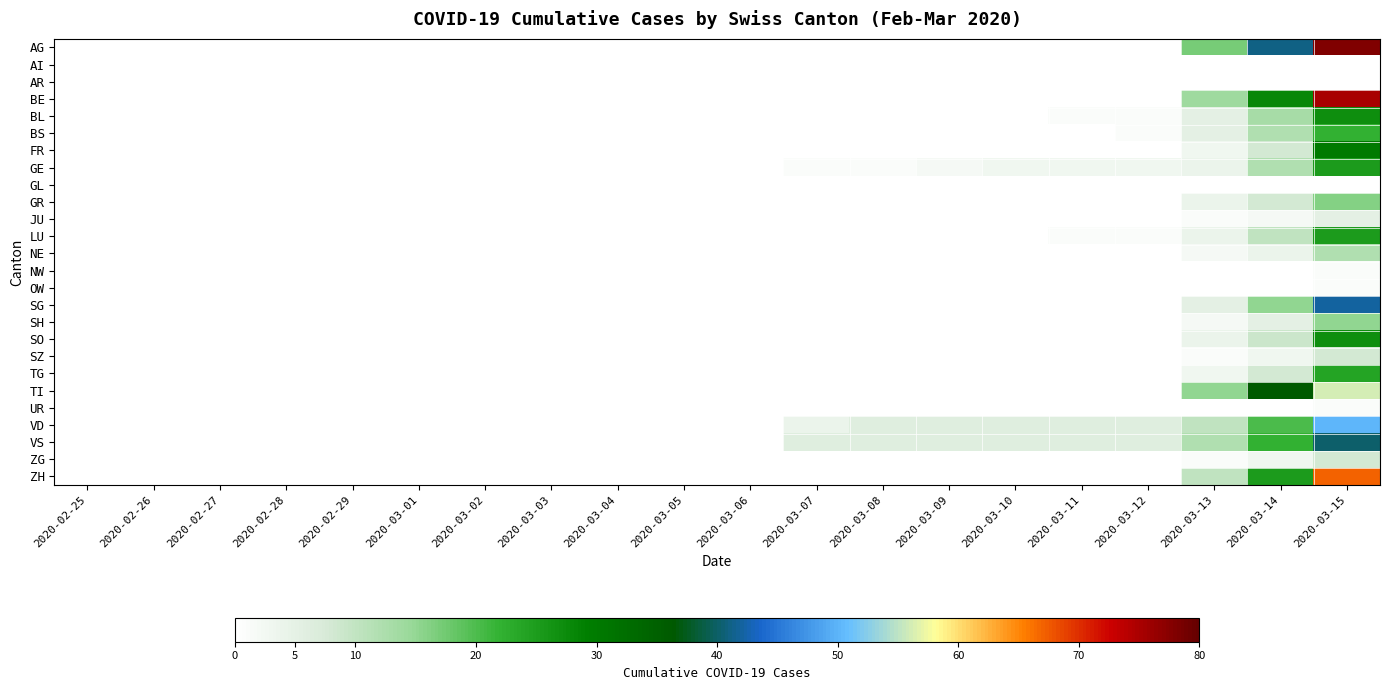

At which category is the sum across all series the highest?

2020-03-15